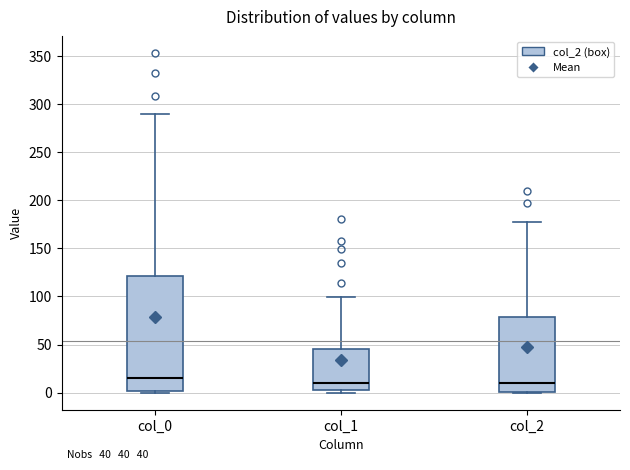

Which box is the tallest, from its lower edge to its upper edge?

col_0